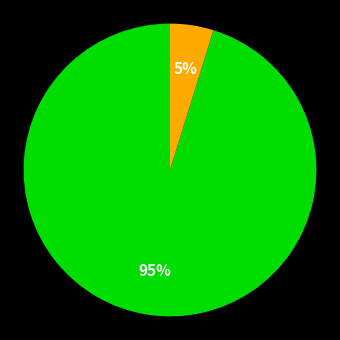

Is there any slice that represents more than half of the pie?

Yes